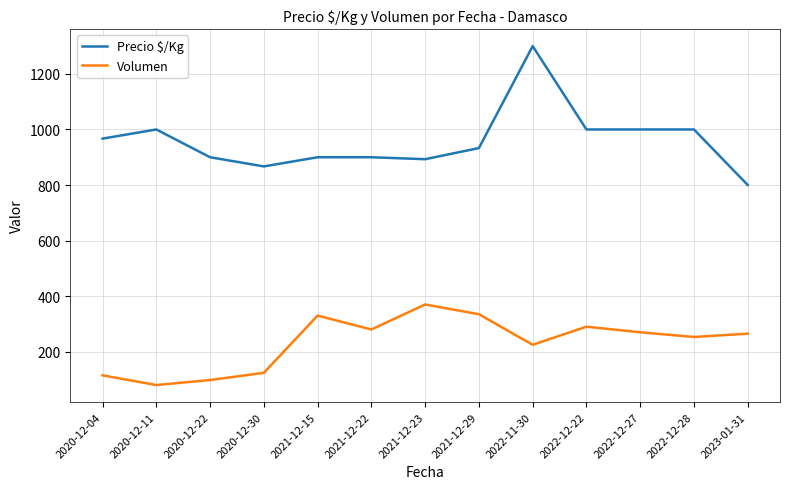

Rank the series at 2023-01-31 from lowest to highest value.

Volumen, Precio $/Kg